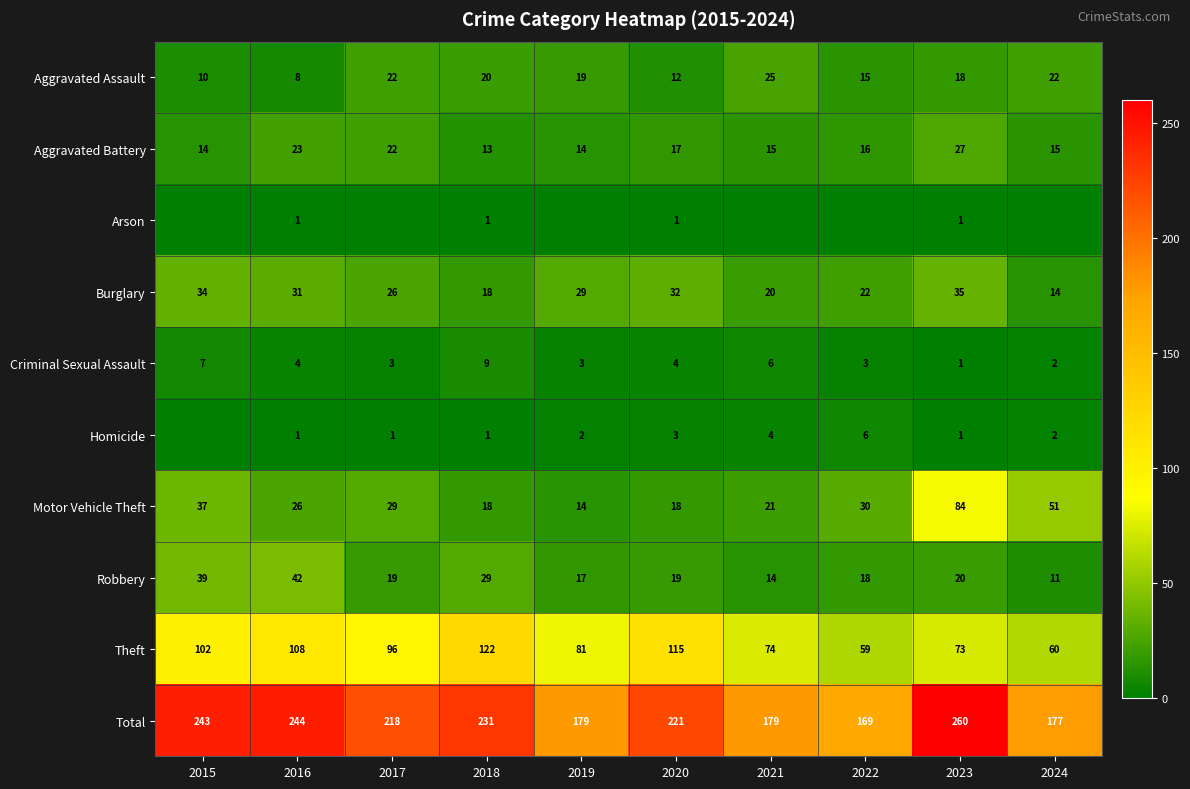

At which category does the chart reach its minimum across all series?

2015